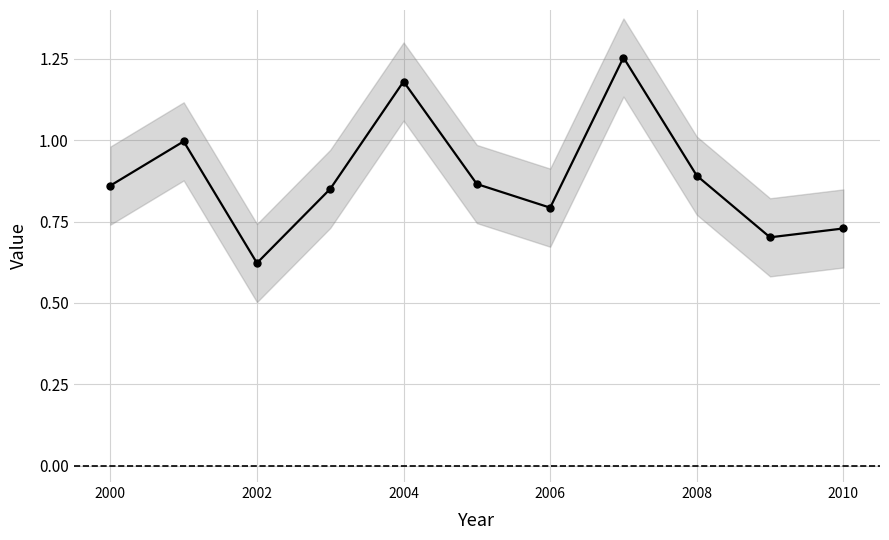

What is the sum of the values at 9 and 2000?

1.6